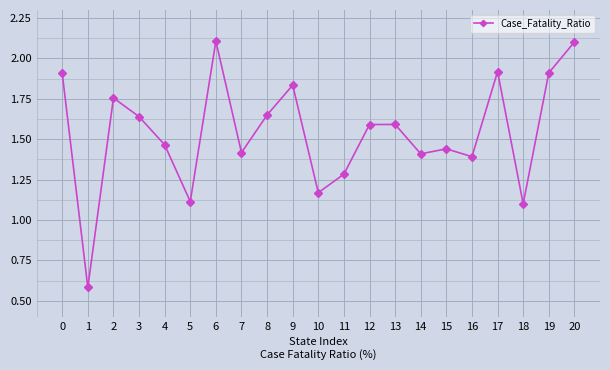

Where is the first local maximum?

2